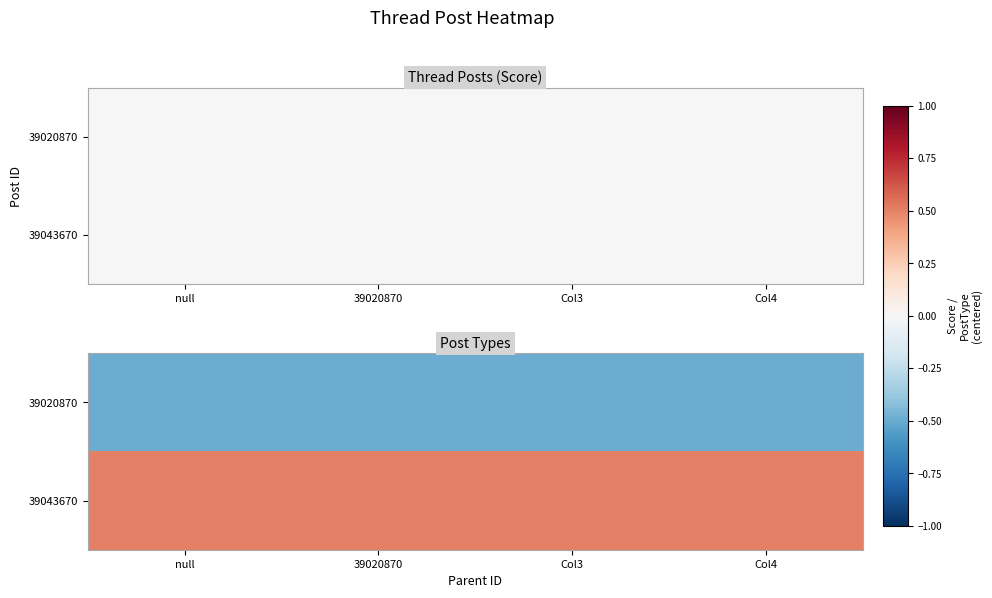

The value of 39043670 at Col3 is 0.3. True or false?

False